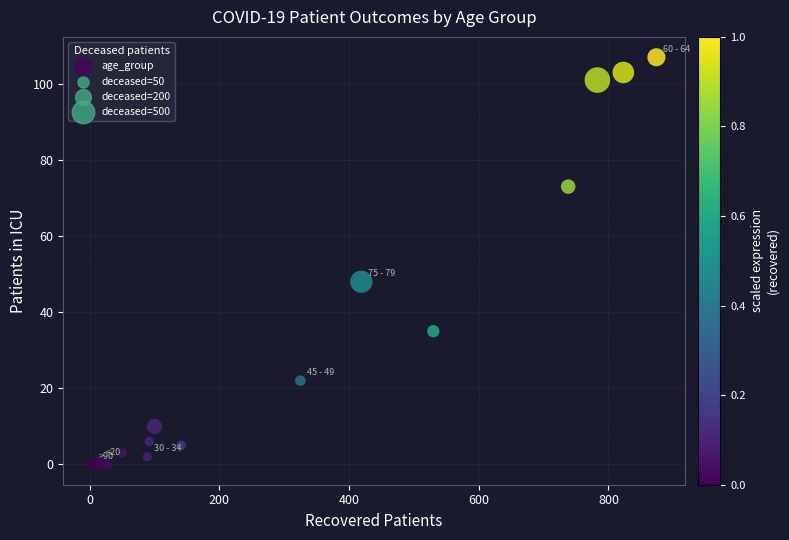

What Y value in the scatter plot is closest to 53?

48